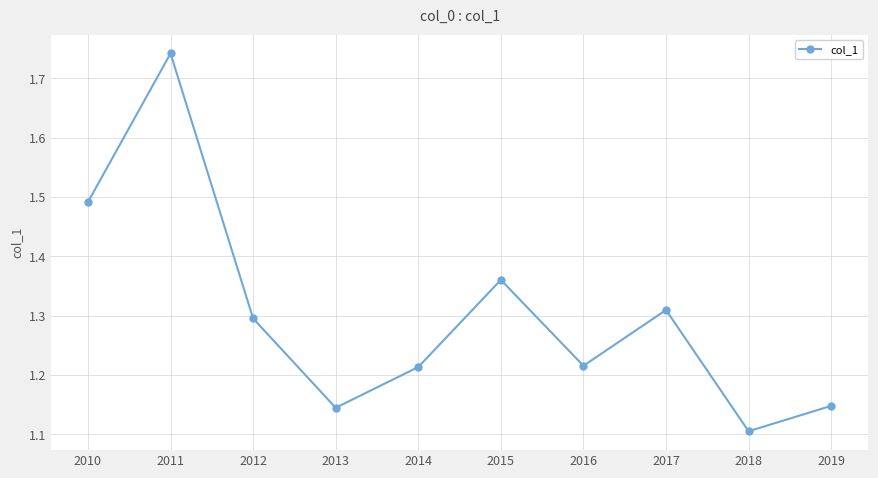

What is the change in value from 2014 to 2019?

-0.1